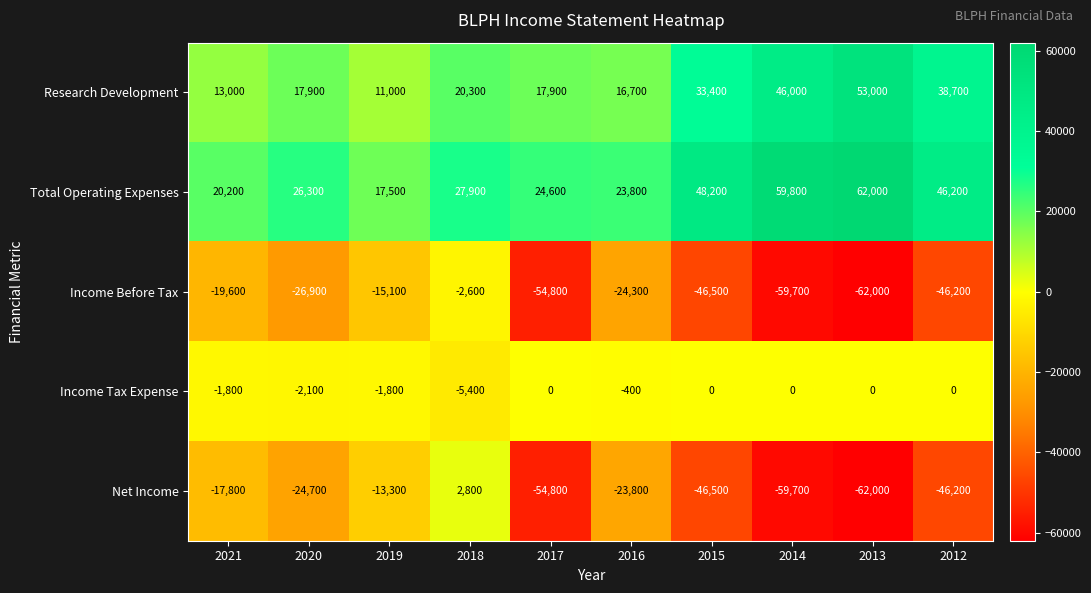

Where is Total Operating Expenses nearest to the value 39750?

2012